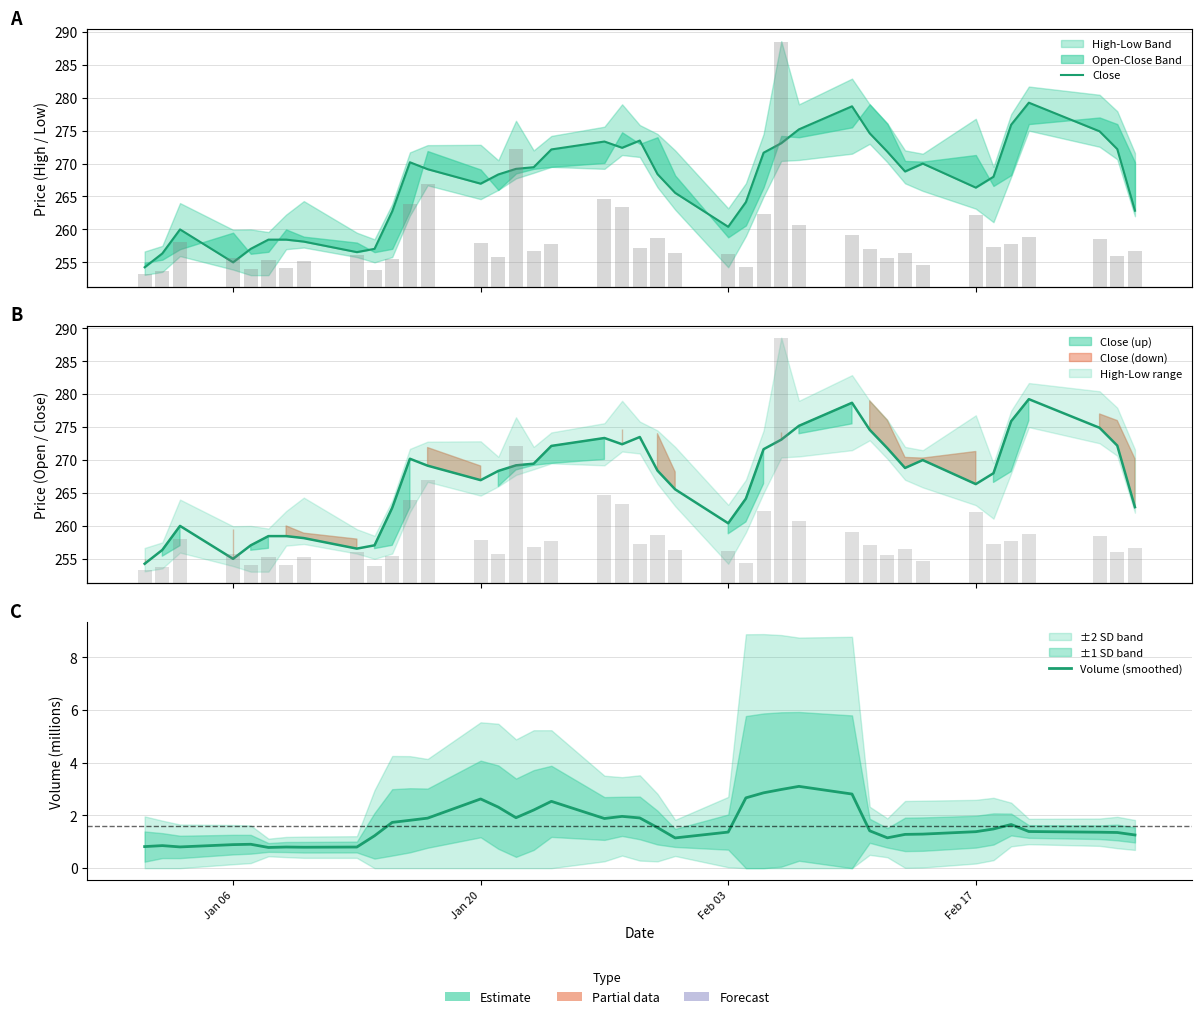

How many data points does each series have?

40